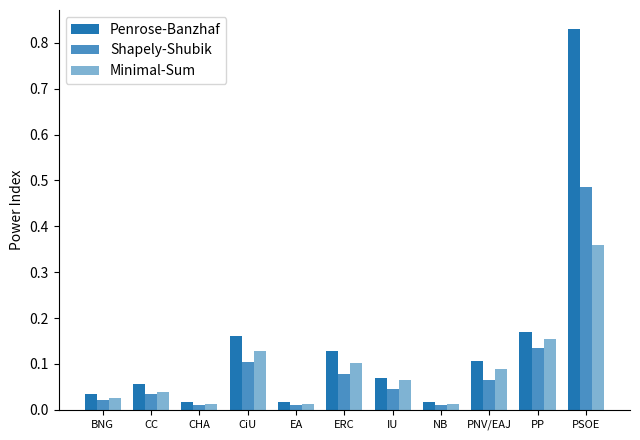

True or false: Shapely-Shubik has a value of 0.0 at PNV/EAJ.

False